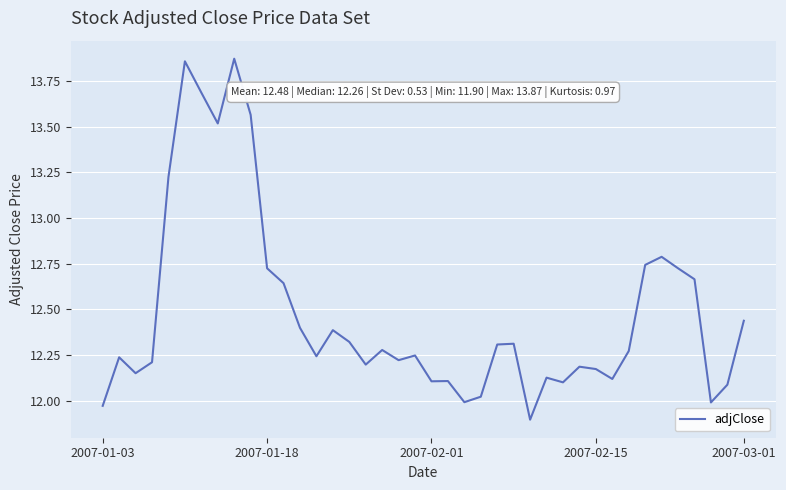

What is the minimum value shown in the chart?

11.9